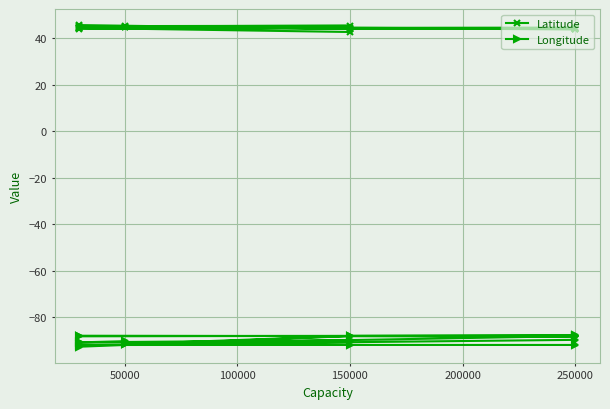

What is the difference between the maximum and minimum values in the Longitude series?

4.8